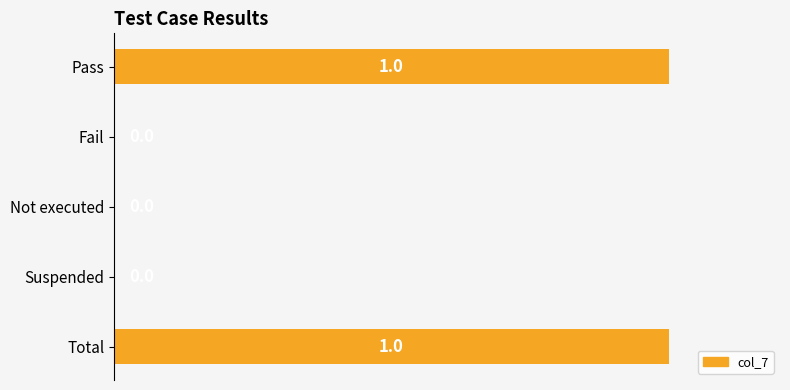

Reading top to bottom, list all the values displayed in this chart.

Pass=1	Fail=0	Not executed=0	Suspended=0	Total=1